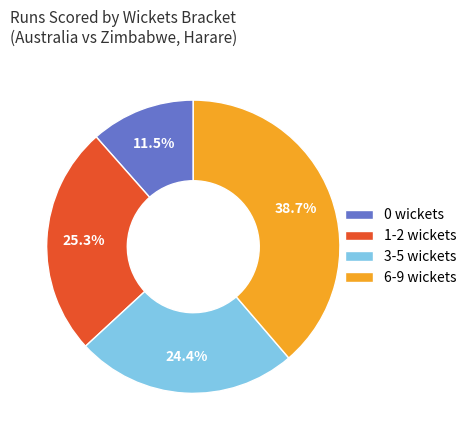

Does any single category account for the majority?

No